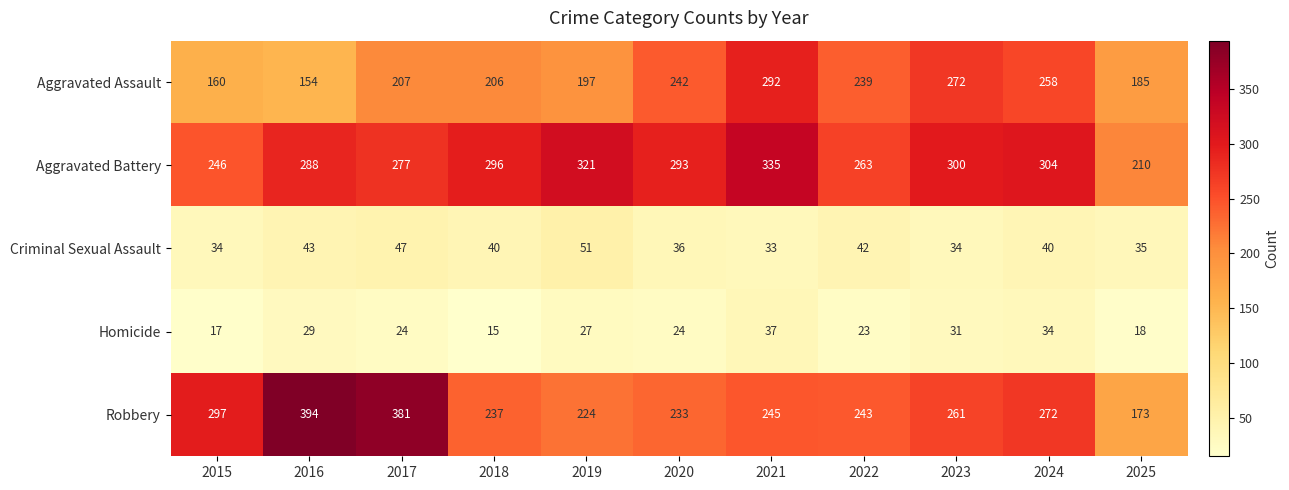

Rank the series at 2024 from highest to lowest value.

Aggravated Battery, Robbery, Aggravated Assault, Criminal Sexual Assault, Homicide